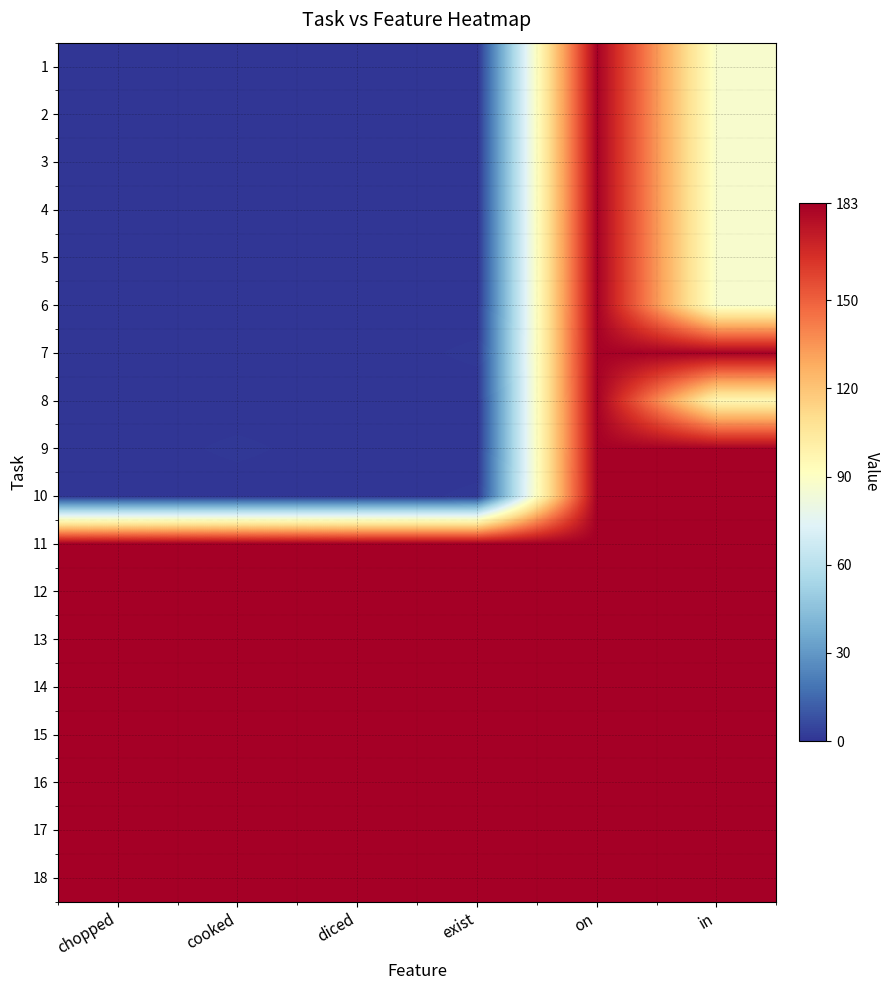

What is the total value across all series at exist?

1466